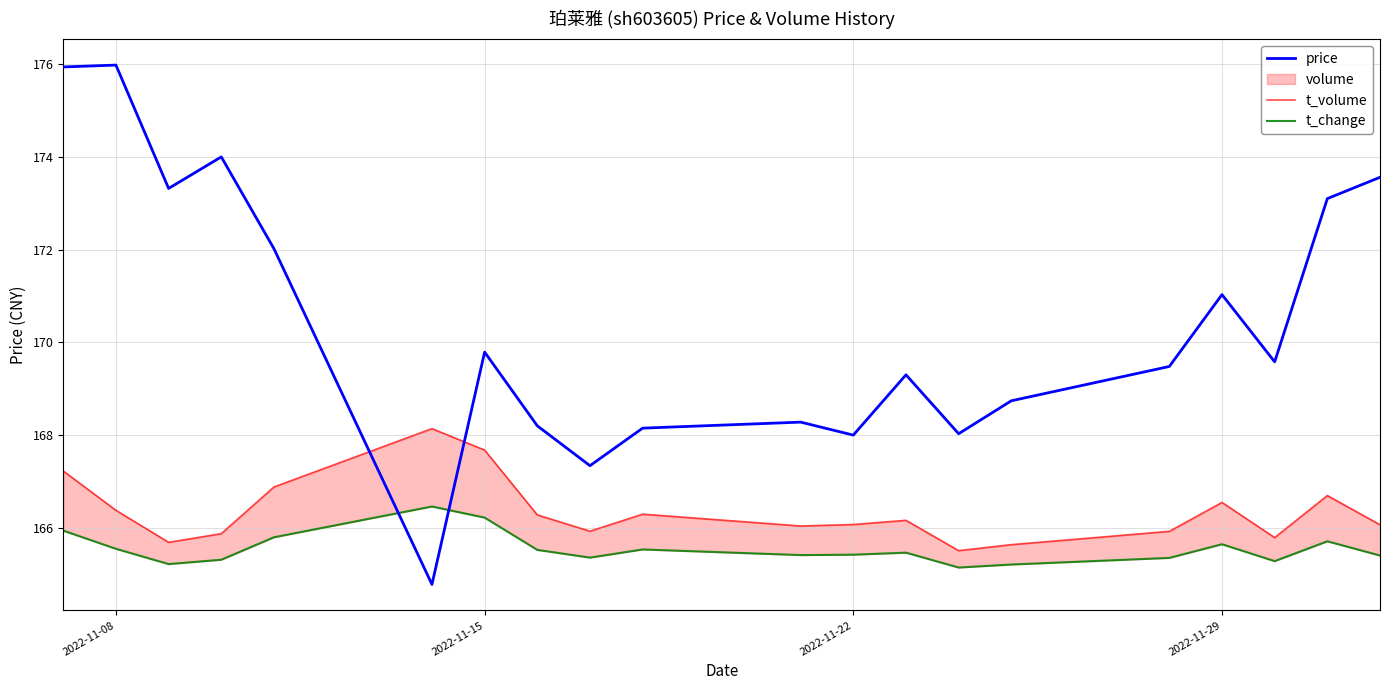

Is it true that price equals 168.0 at 2022-11-22?

True